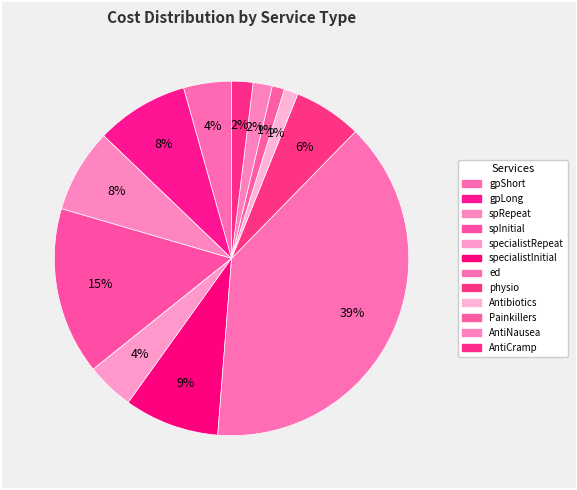

What is the smallest slice in the pie chart?

Painkillers